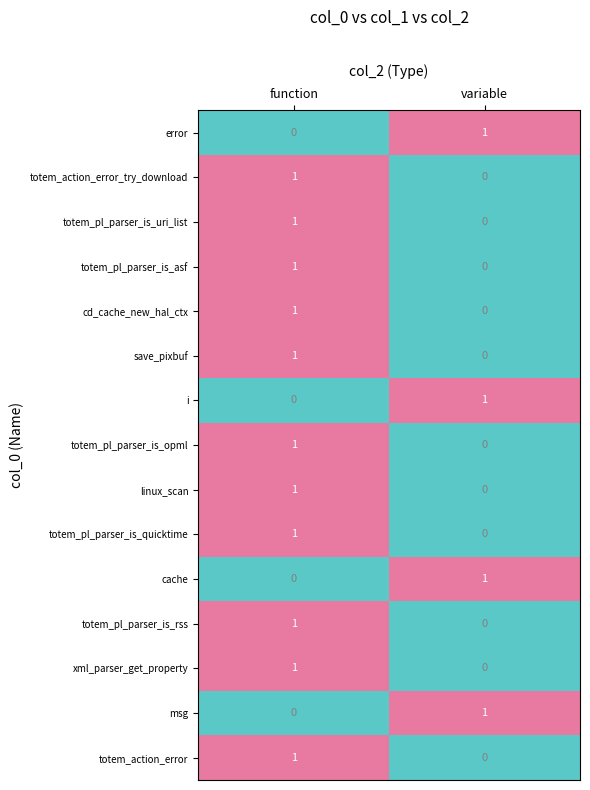

Reading left to right, transcribe all the data shown in this chart.

error: 0	1
totem_action_error_try_download: 1	0
totem_pl_parser_is_uri_list: 1	0
totem_pl_parser_is_asf: 1	0
cd_cache_new_hal_ctx: 1	0
save_pixbuf: 1	0
i: 0	1
totem_pl_parser_is_opml: 1	0
linux_scan: 1	0
totem_pl_parser_is_quicktime: 1	0
cache: 0	1
totem_pl_parser_is_rss: 1	0
xml_parser_get_property: 1	0
msg: 0	1
totem_action_error: 1	0